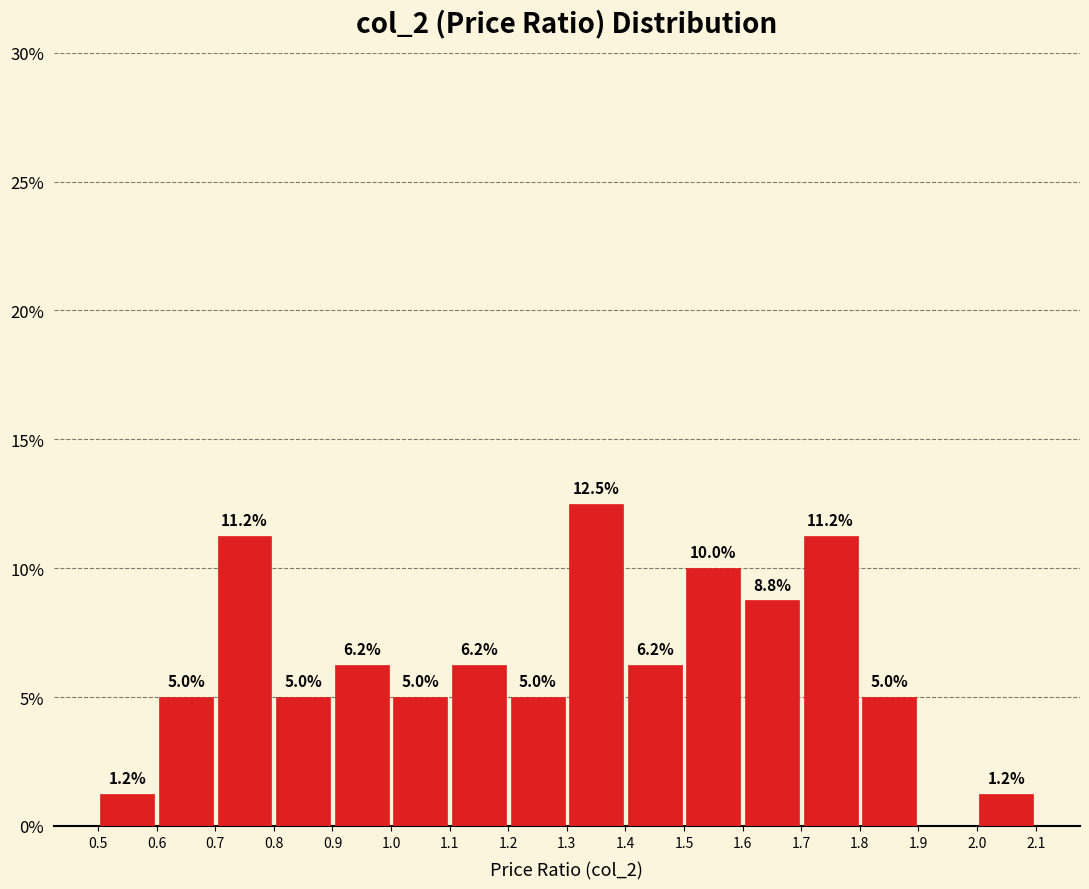

Over which range of the x-axis is the bar tallest?

1.3 to 1.4